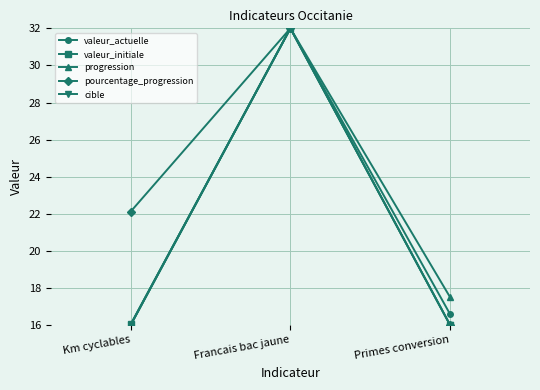

At which label does valeur_initiale reach its peak?

Francais bac jaune